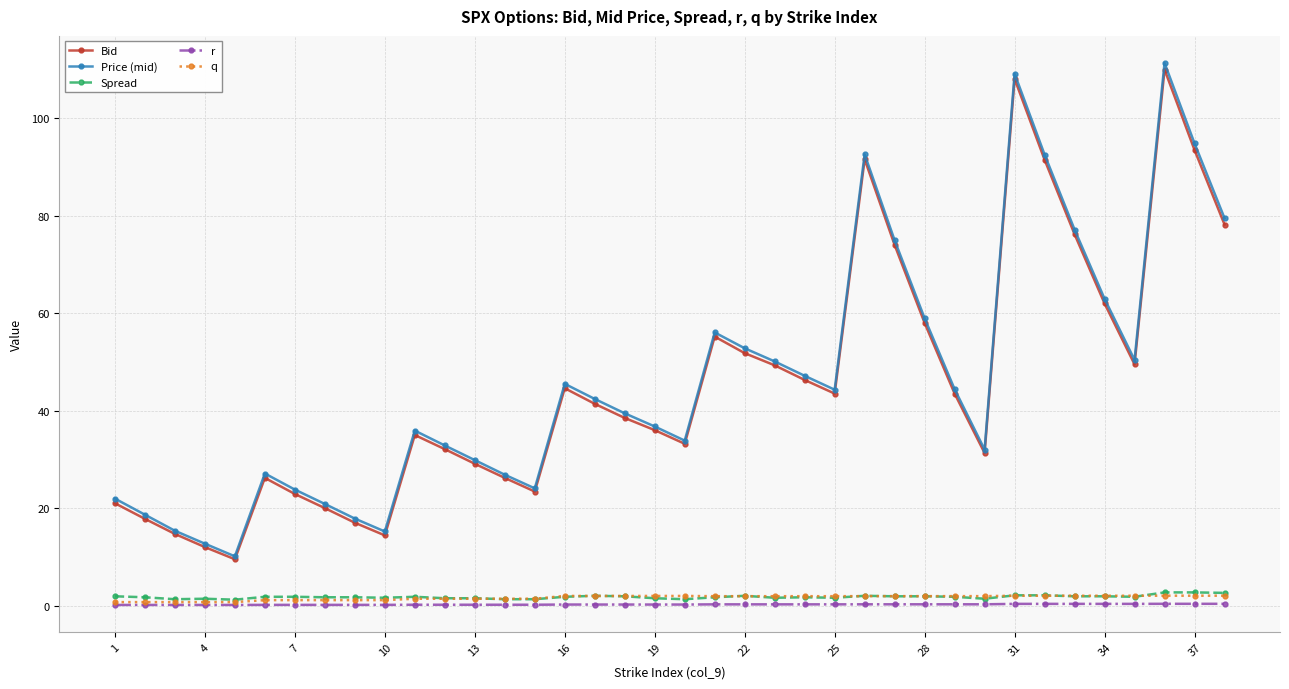

In Bid, how many points are lower than both neighbors (excluding endpoints)?

7